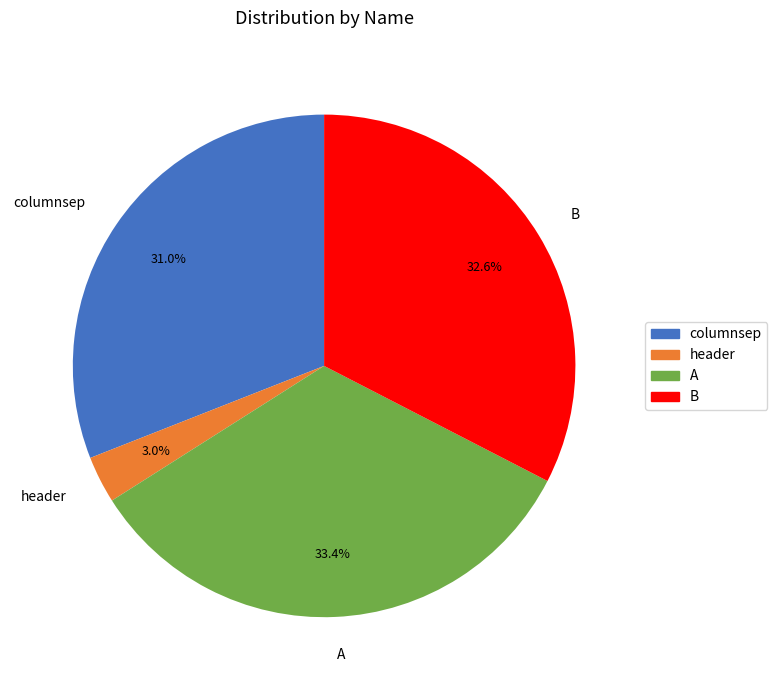

What percentage is the B slice, to the nearest percent?

33%